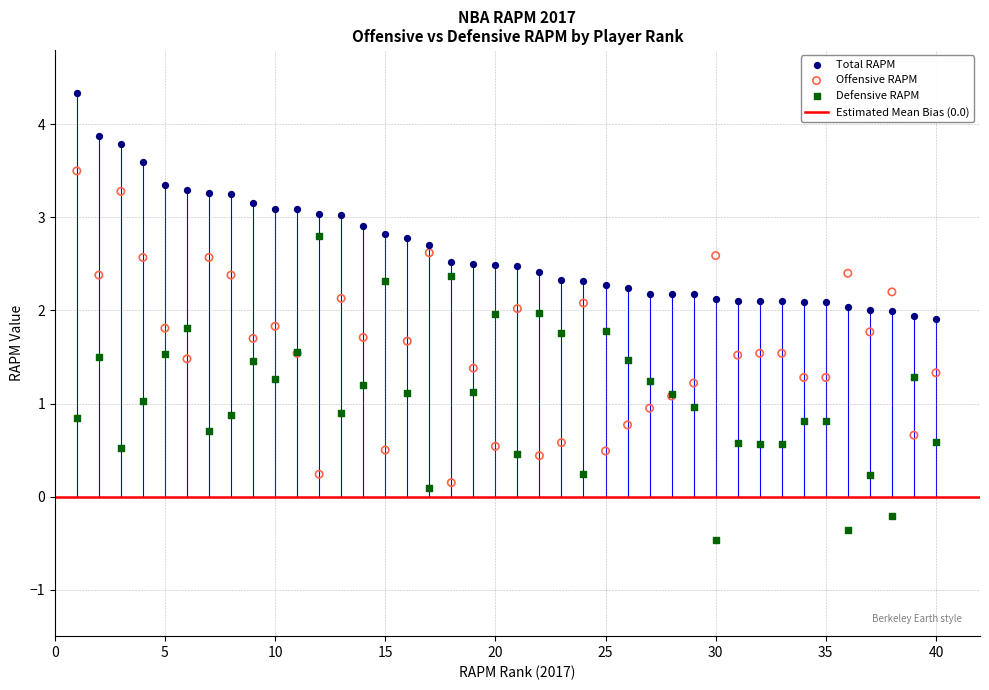

Which series has the largest Y range (max minus min)?

Offensive RAPM